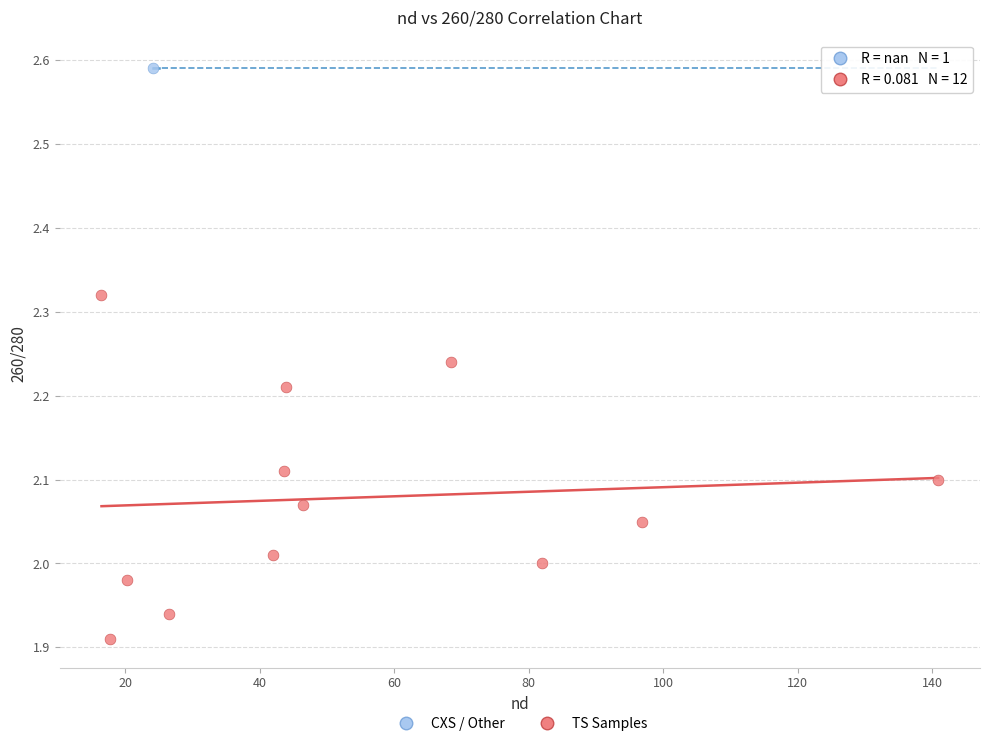

What are all the series names shown in the legend?

CXS / Other, TS Samples